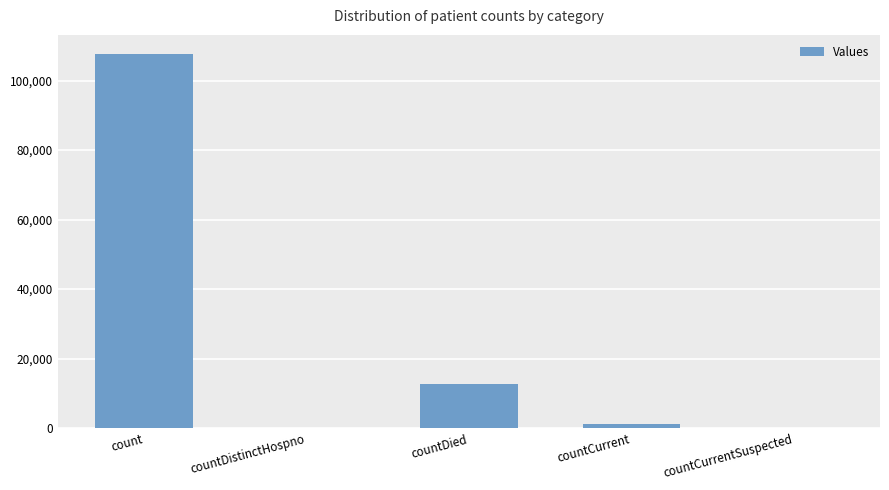

Where is the data nearest to the value 53869?

countDied